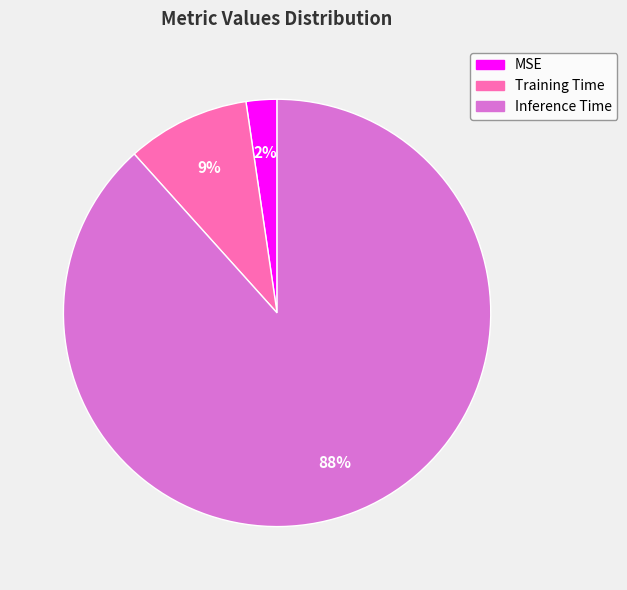

True or false: MSE accounts for 2% of the total.

True